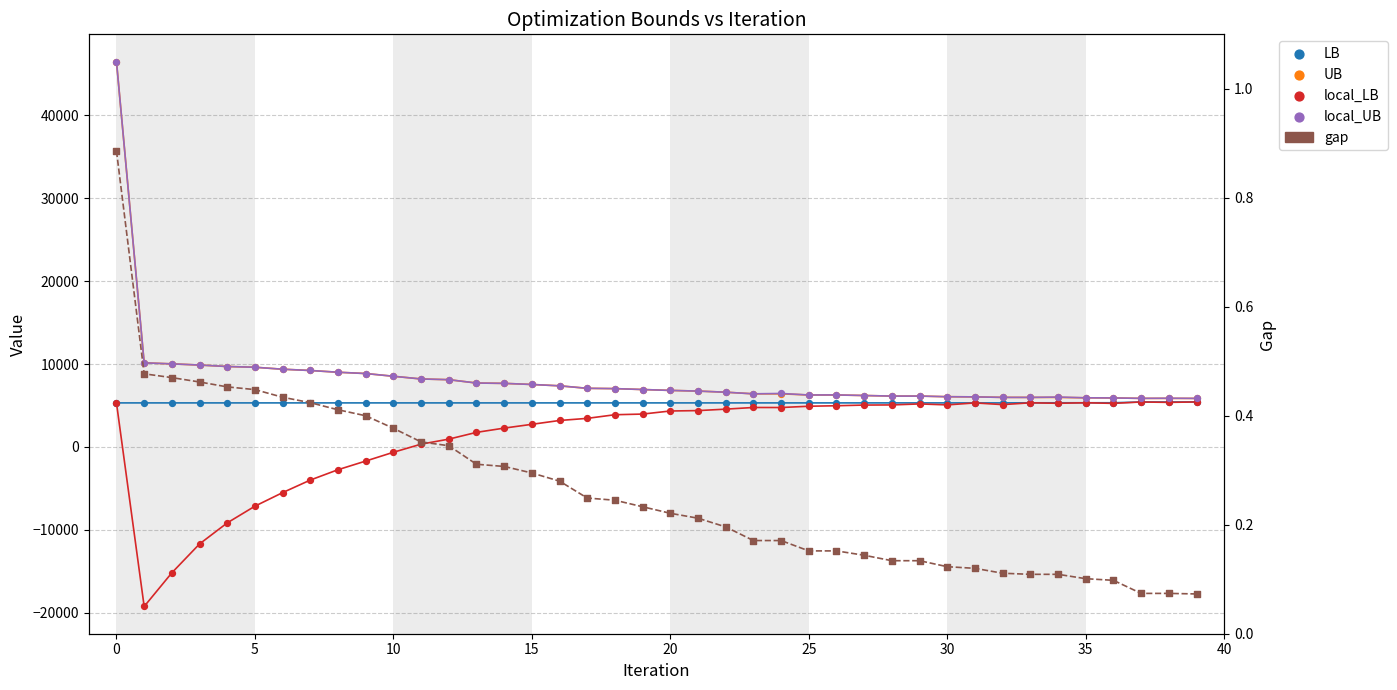

Which series reaches the minimum Y coordinate?

local_LB